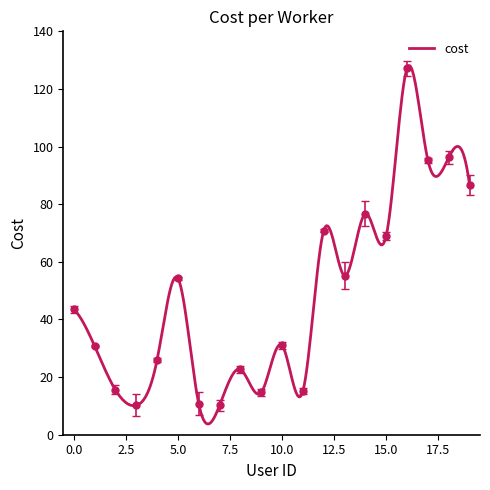

What is the approximate value at w18?

96.2